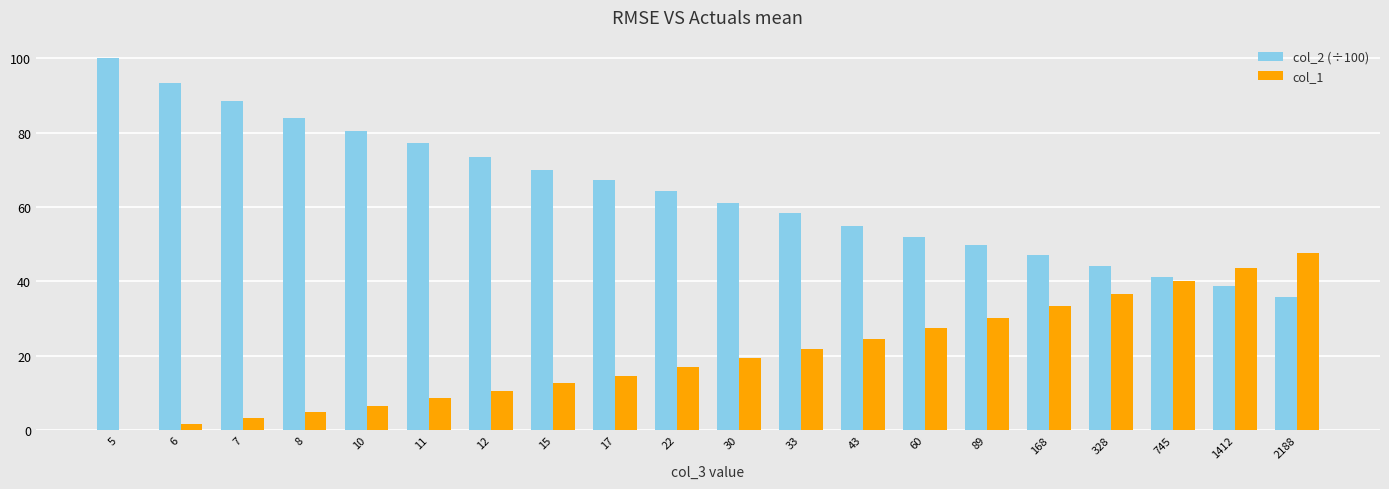

What is the sum of all col_2 (÷100) values?

1280.8